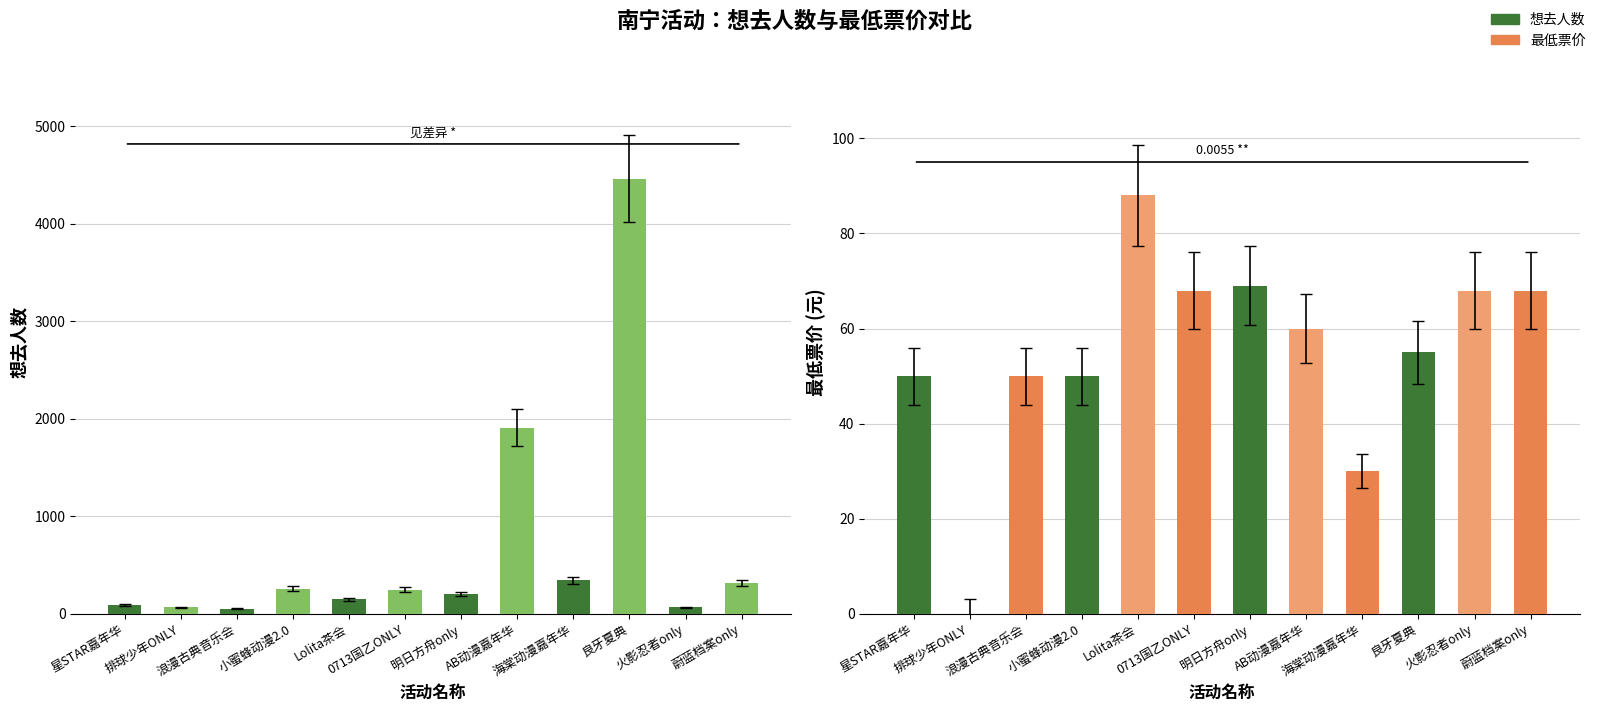

At which label does 最低票价 reach its peak?

Lolita茶会